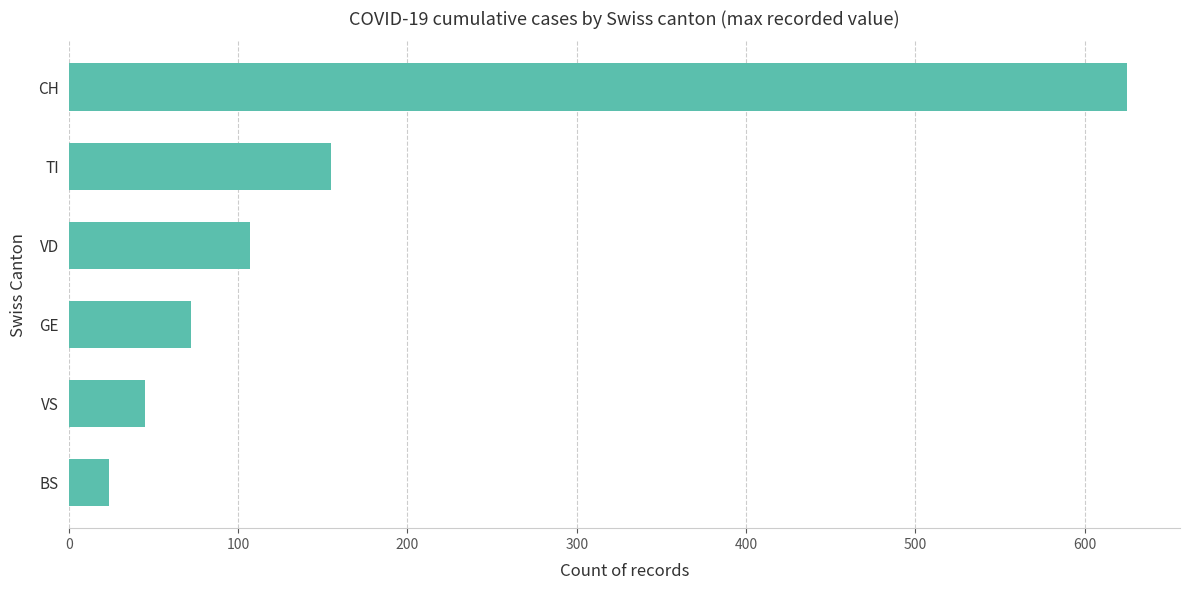

What is the sum of all values?

1028